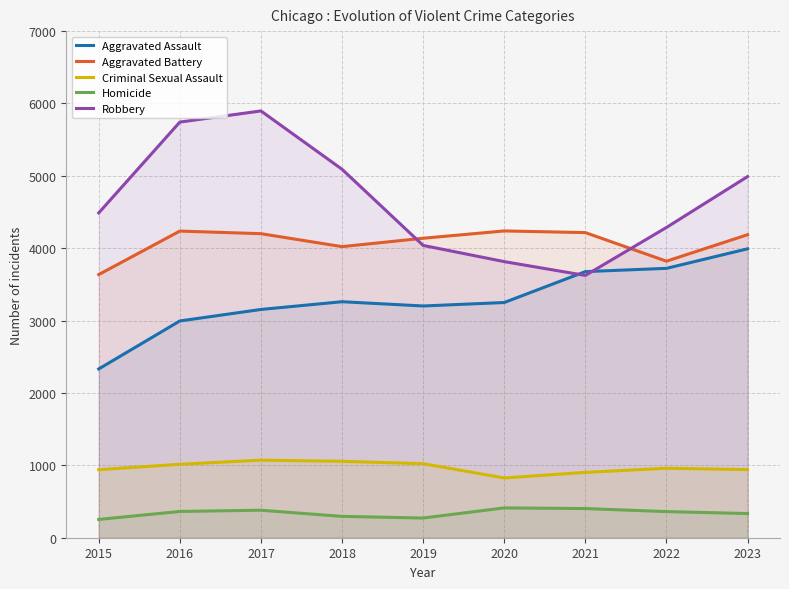

The Aggravated Battery series shows 4022 at 2018. True or false?

True